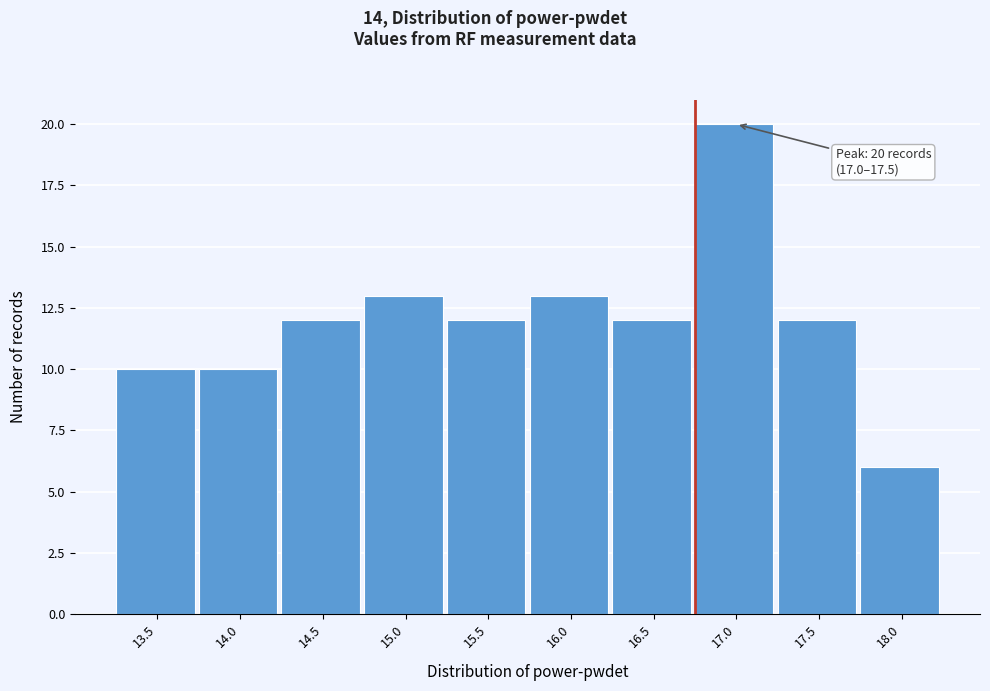

Reading left to right, transcribe all the data shown in this chart.

13.5=10	14.0=10	14.5=12	15.0=13	15.5=12	16.0=13	16.5=12	17.0=20	17.5=12	18.0=6